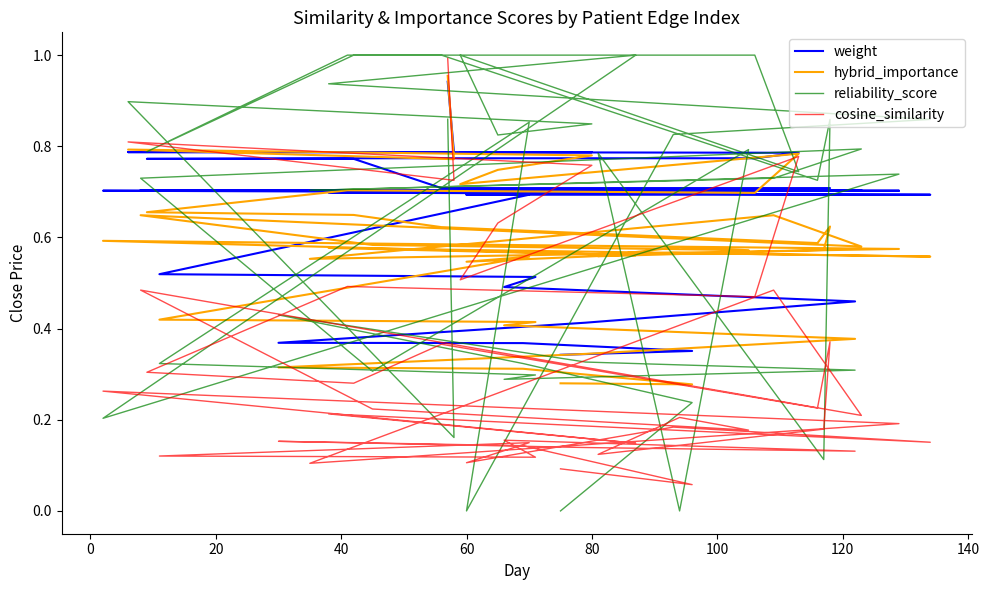

How many times do cosine_similarity and hybrid_importance cross each other?

3